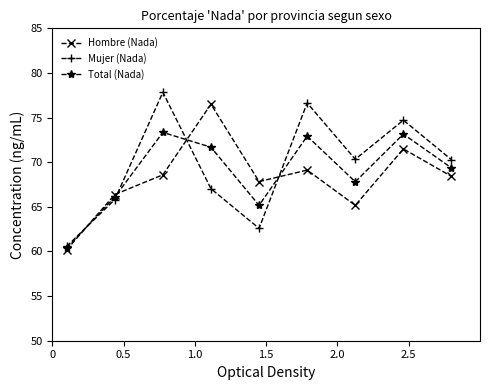

What is the value of the Total (Nada) point at the 5th from the left?

65.2